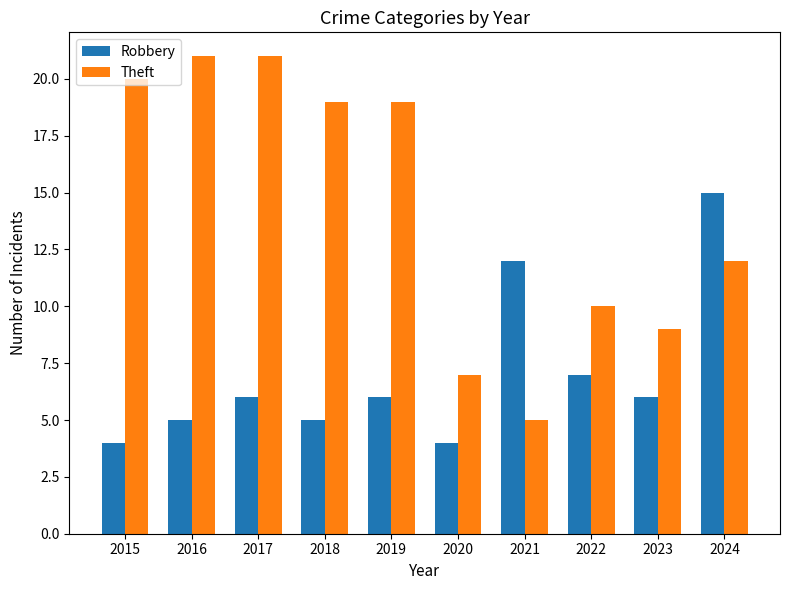

What is the average value of the Robbery series?

7